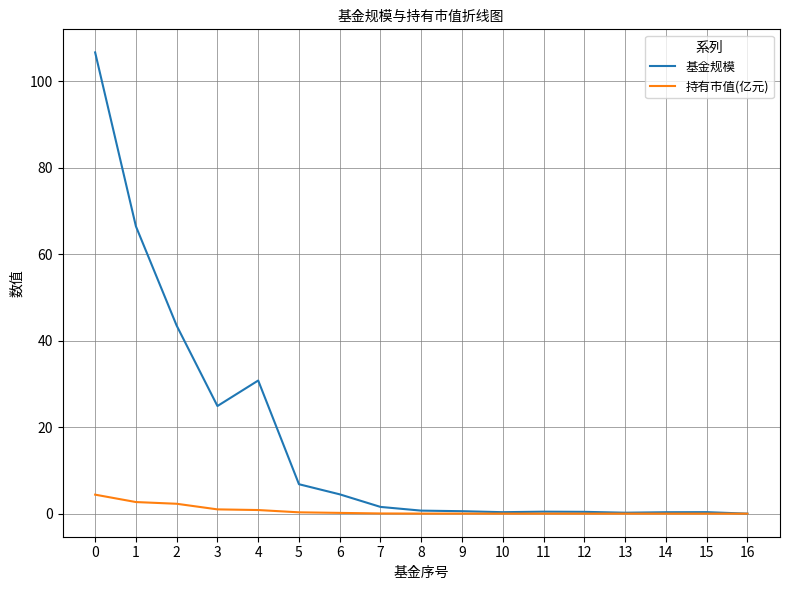

What is the approximate value of 基金规模 at 12?

0.4